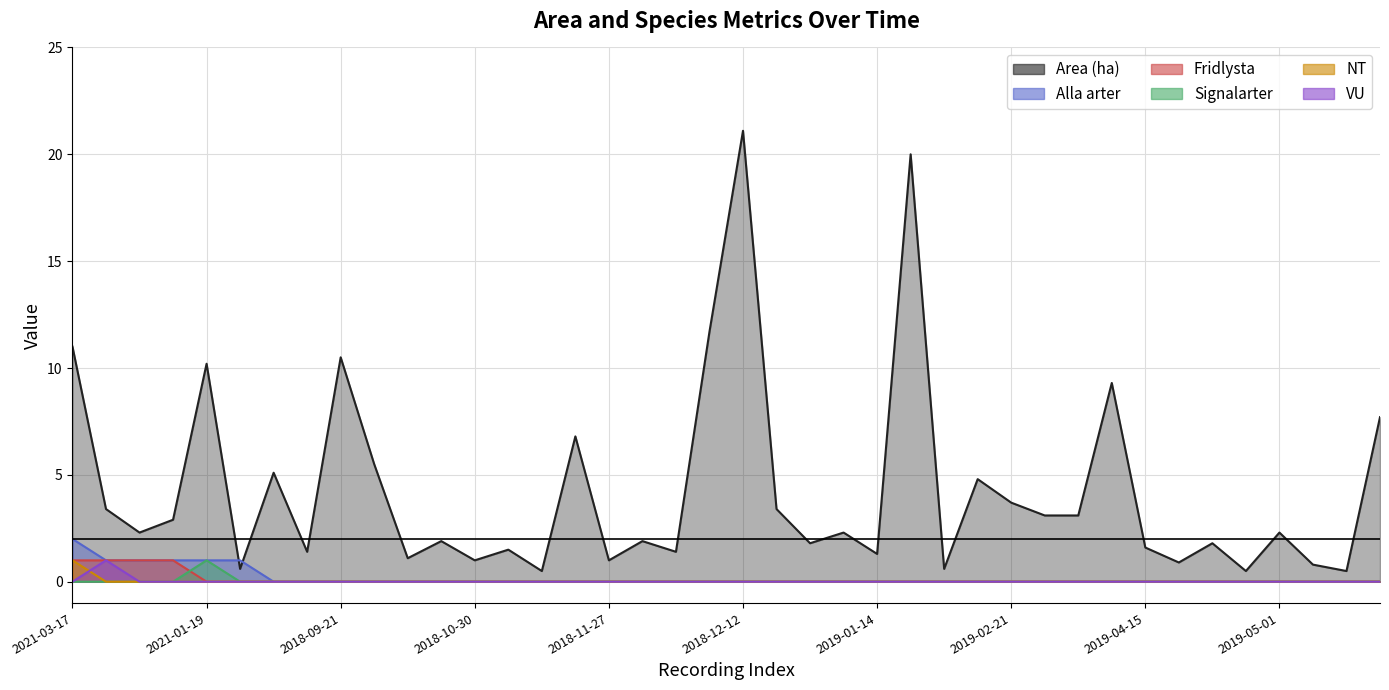

At which label does Area (ha) first exceed 2?

2021-03-17